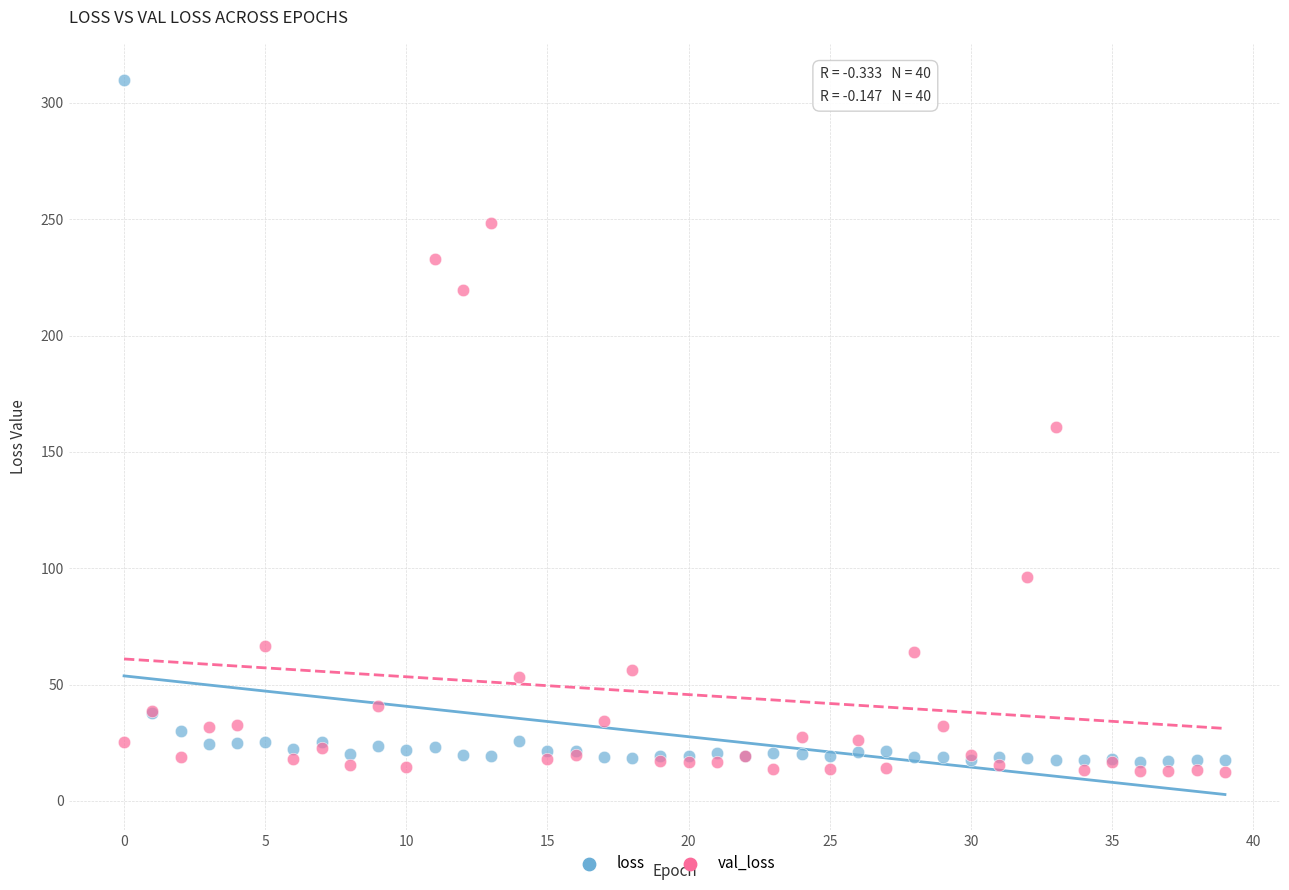

Which series reaches the maximum Y coordinate?

loss